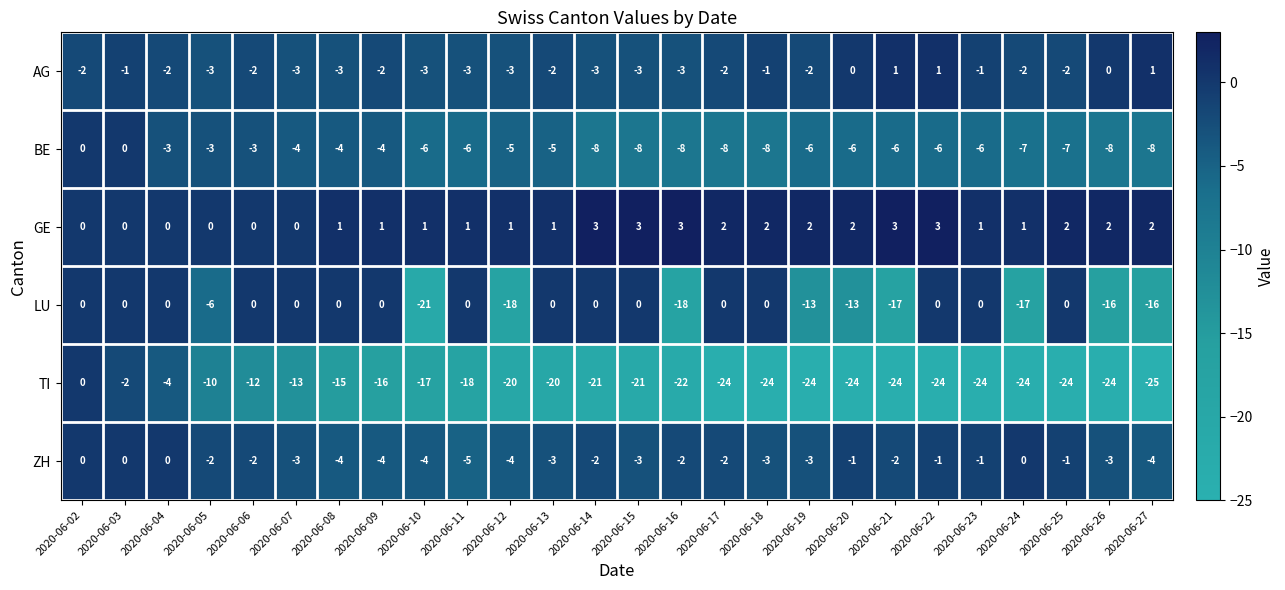

Which category has the lowest value in the LU series?

2020-06-10